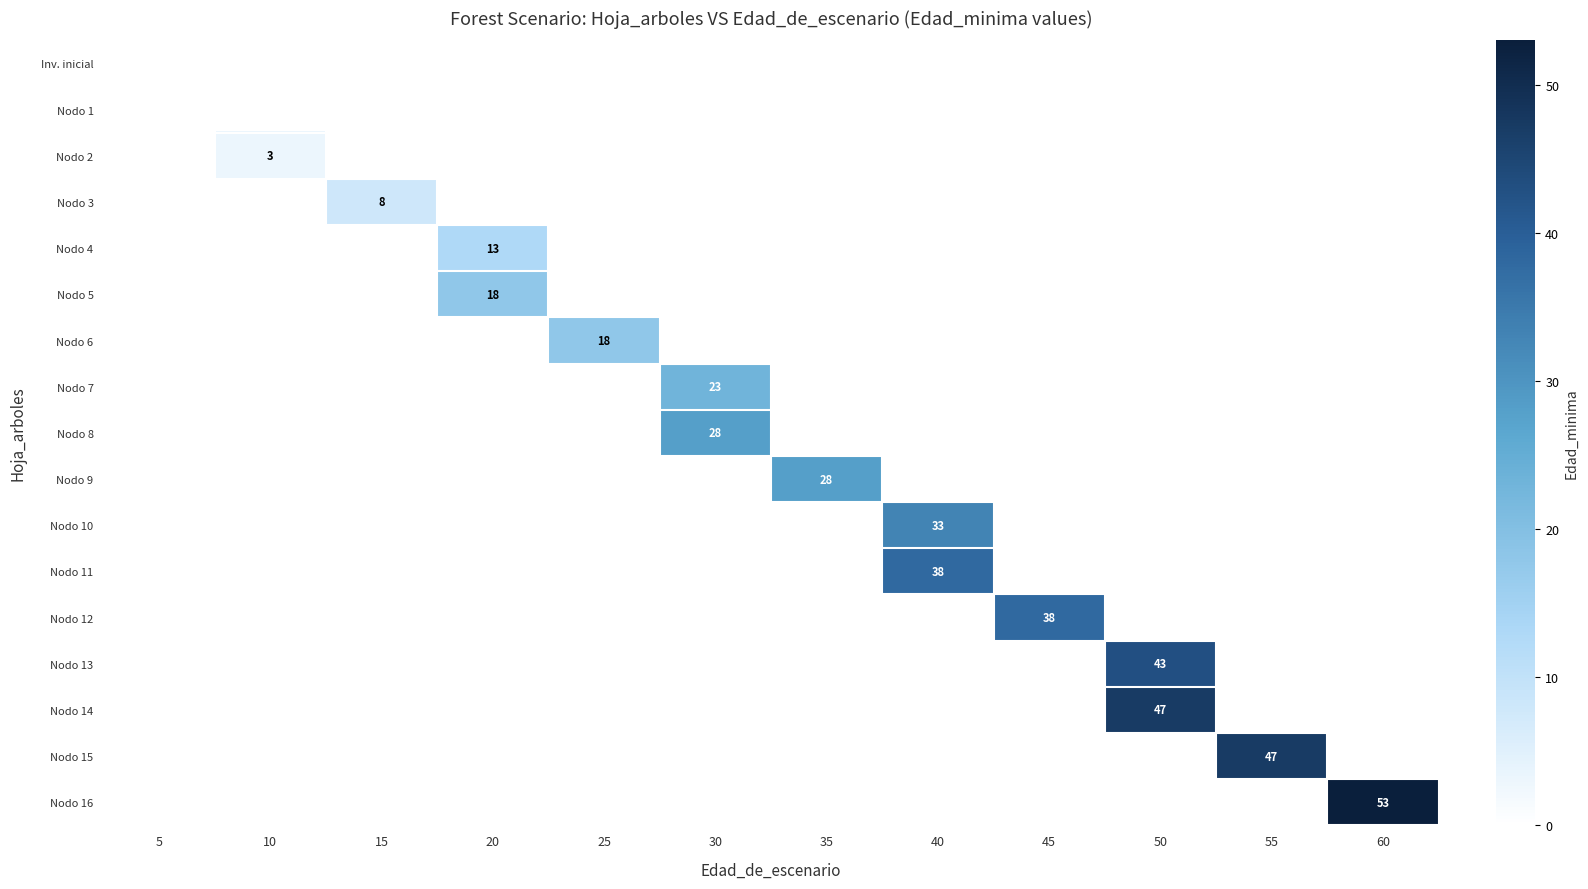

At which category is the sum across all series the highest?

50